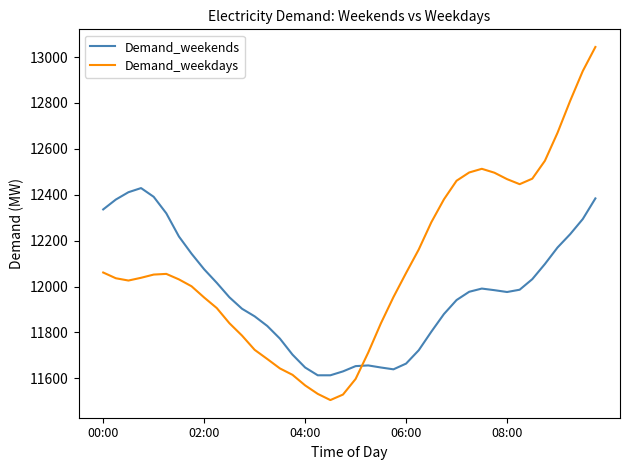

True or false: Demand_weekends and Demand_weekdays intersect in this chart.

True